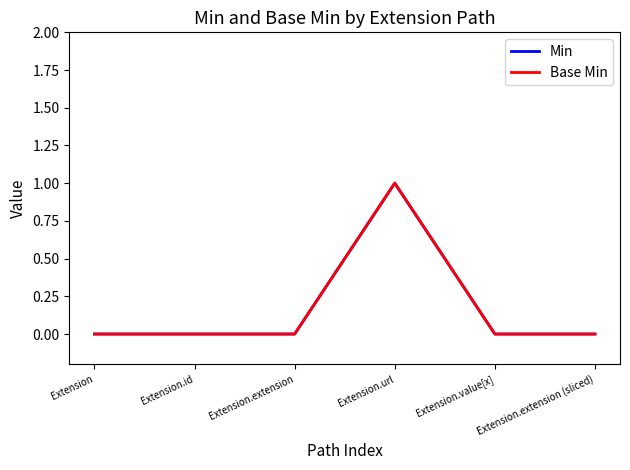

Is this an area chart (filled region under the line)?

No